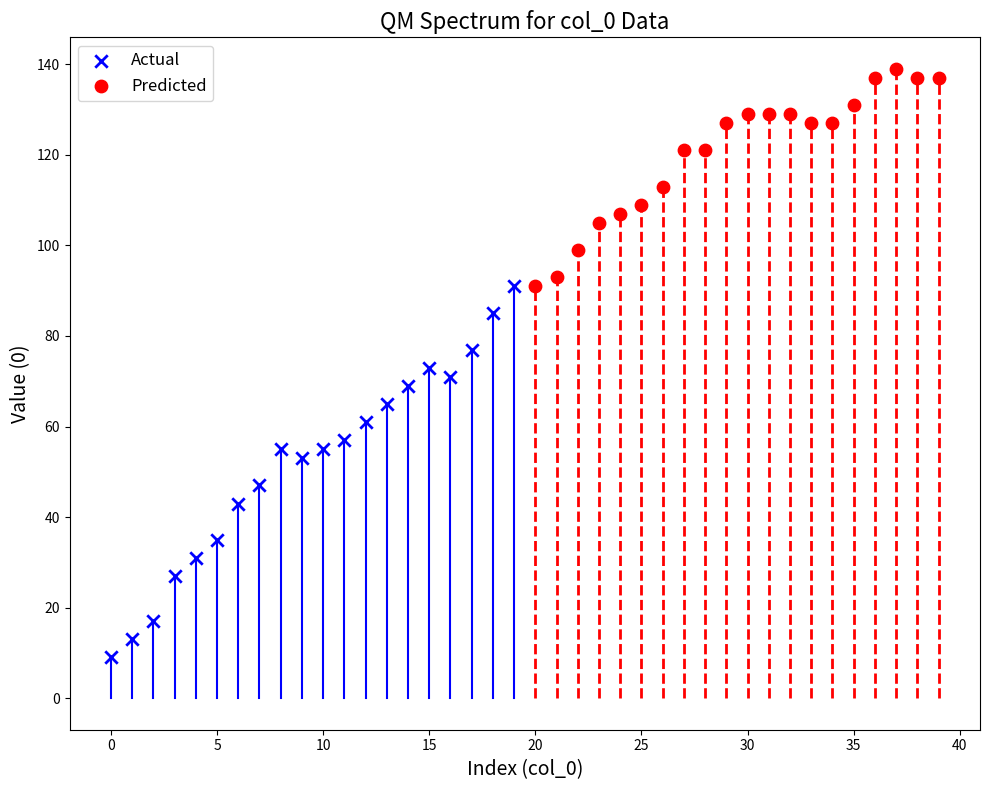

Which series contains the highest Y value?

Predicted